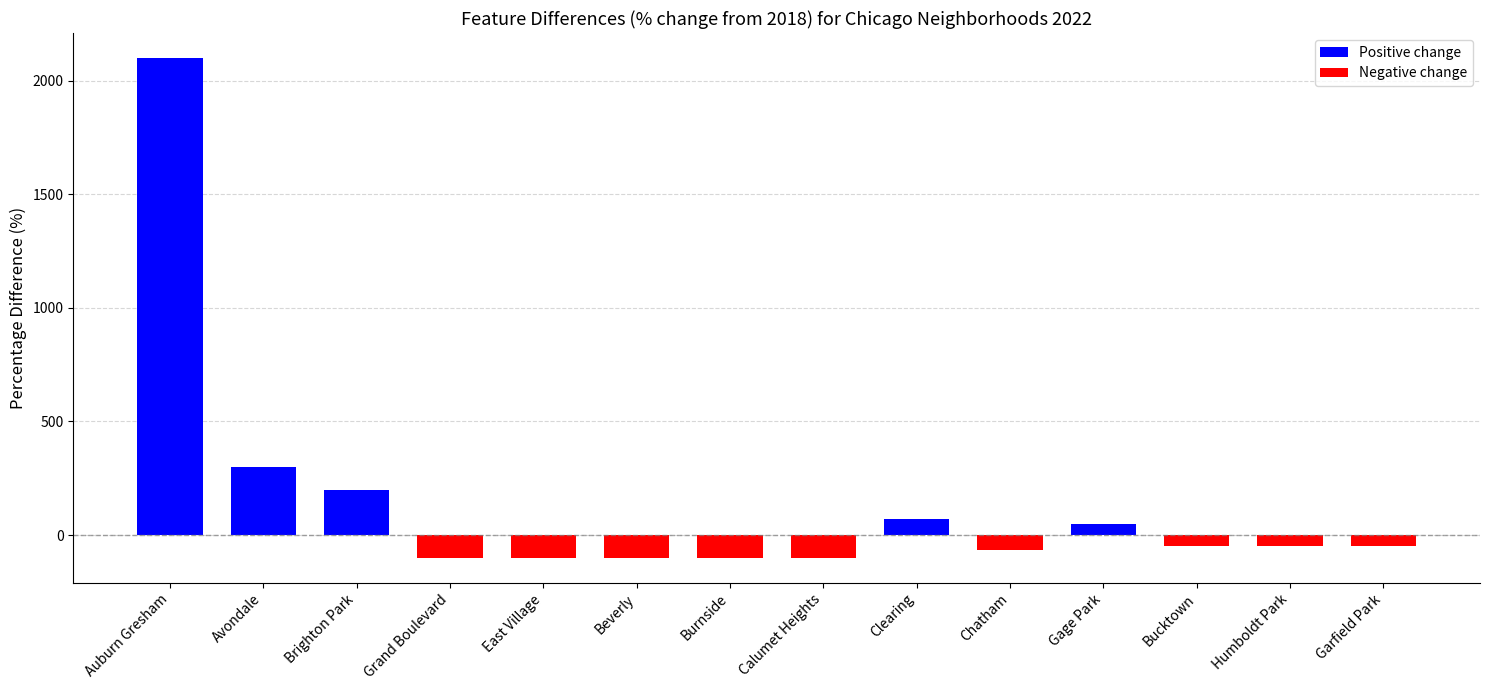

Where does the data first go above -50?

Auburn Gresham